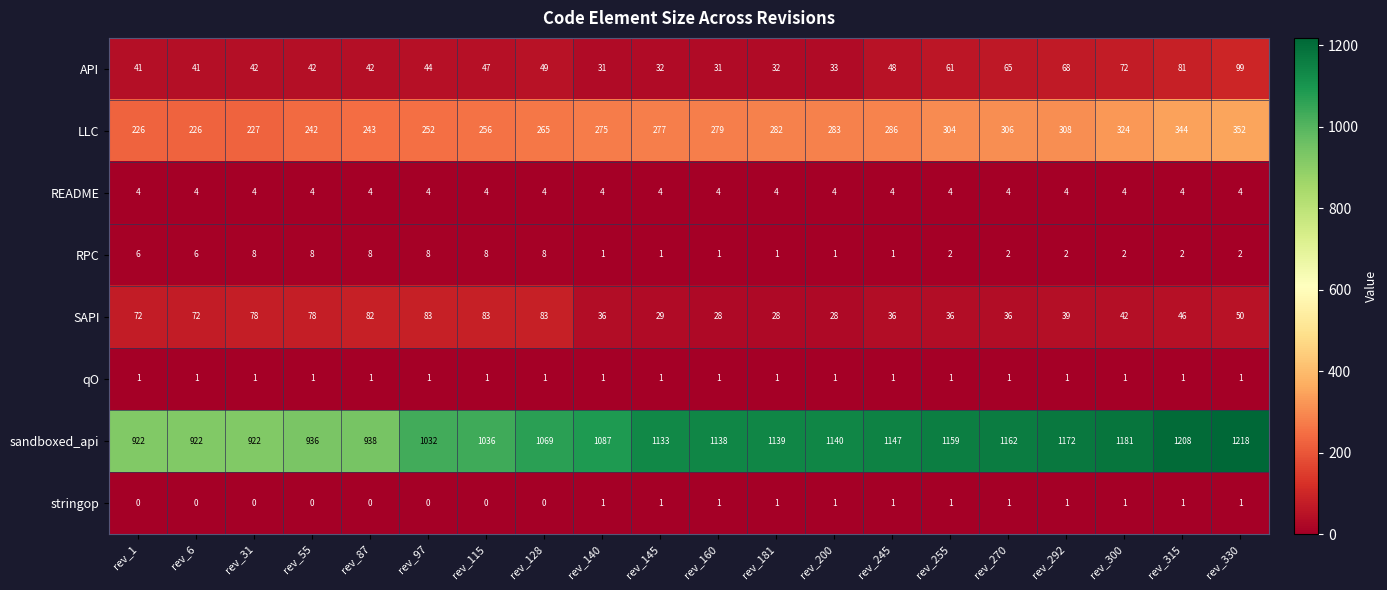

Is it true that API equals 81 at rev_315?

True